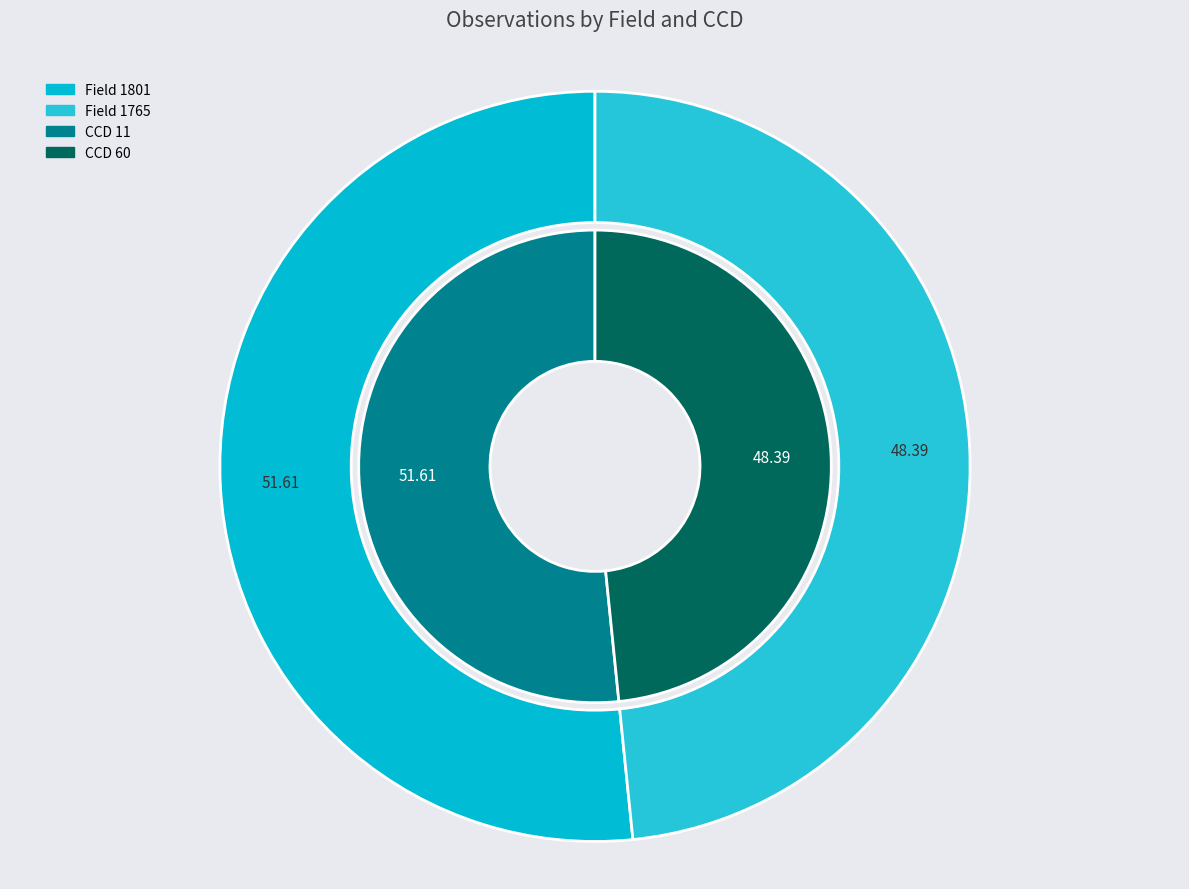

Is it true that 1765 is 61% of the pie?

False